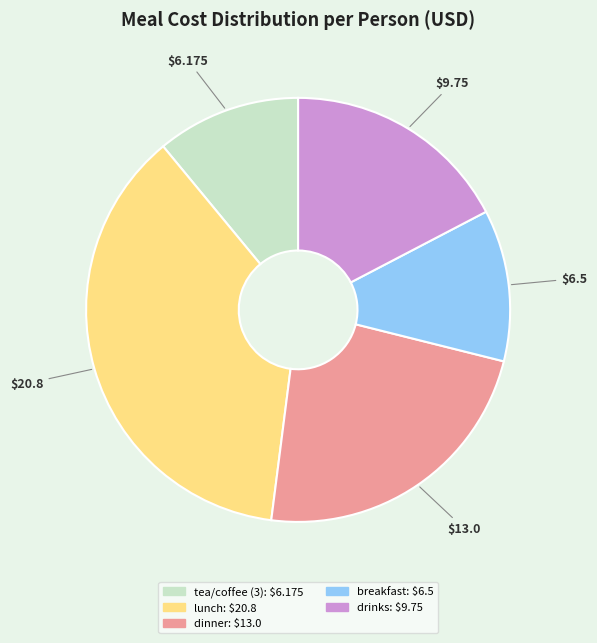

What is the largest slice in the pie chart?

lunch